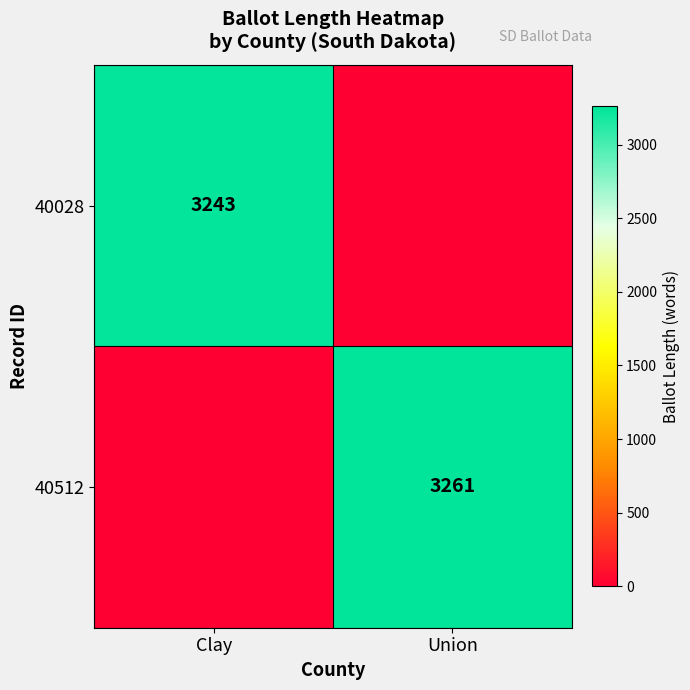

True or false: 40512 has a value of 3261 at Union.

True